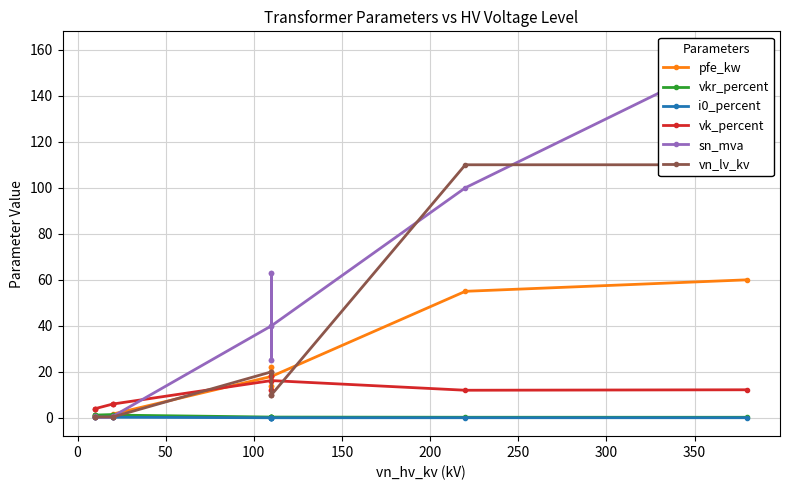

How many lines are shown in the chart?

6